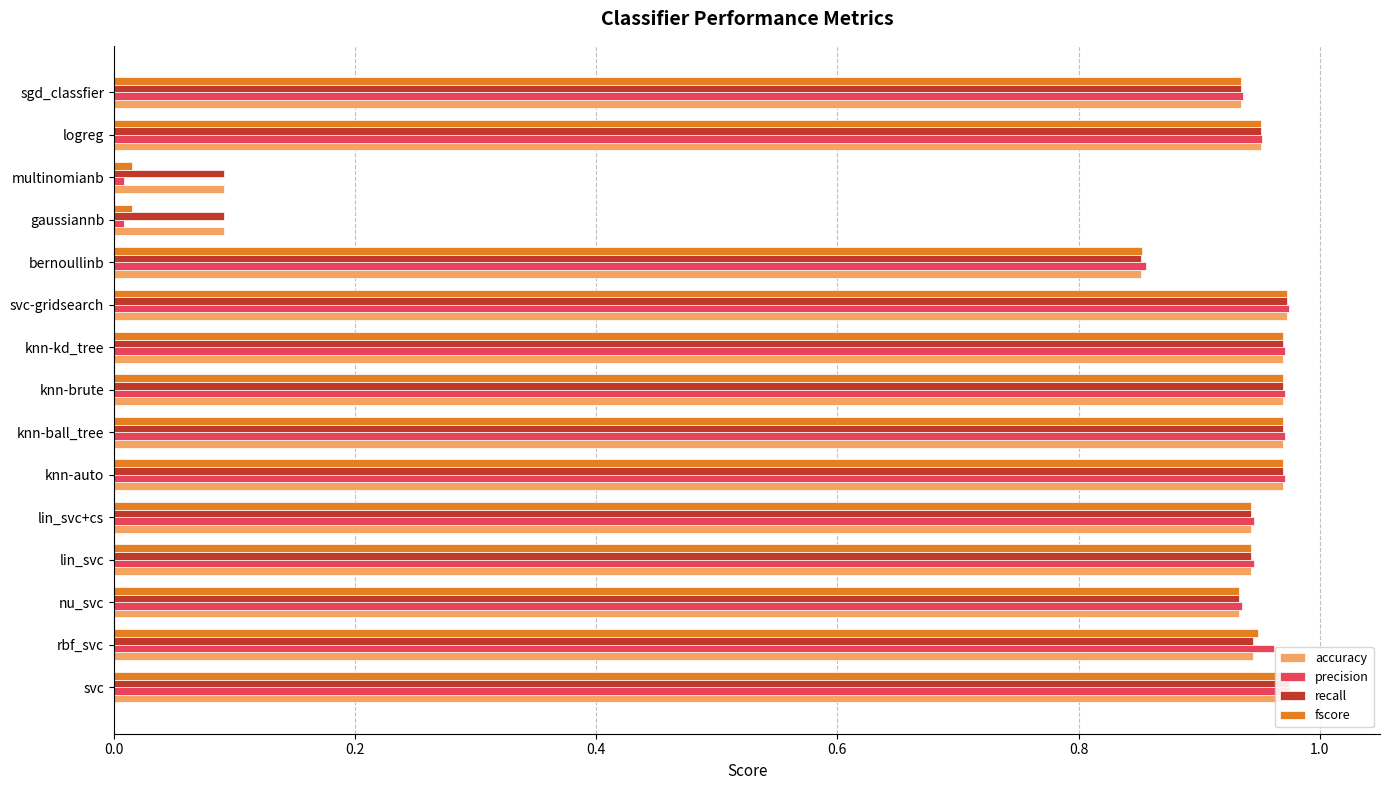

How many groups of bars are there?

15